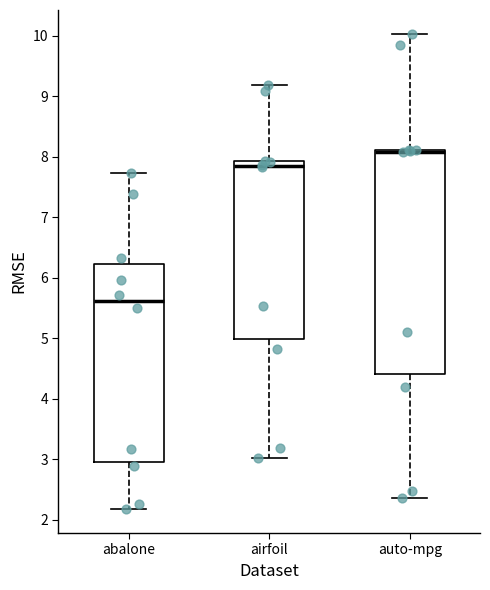

Where does the lower whisker of the box for airfoil end on the y-axis? The values are not printed on the chart, so give them approximately, as read against the axis.

3.0